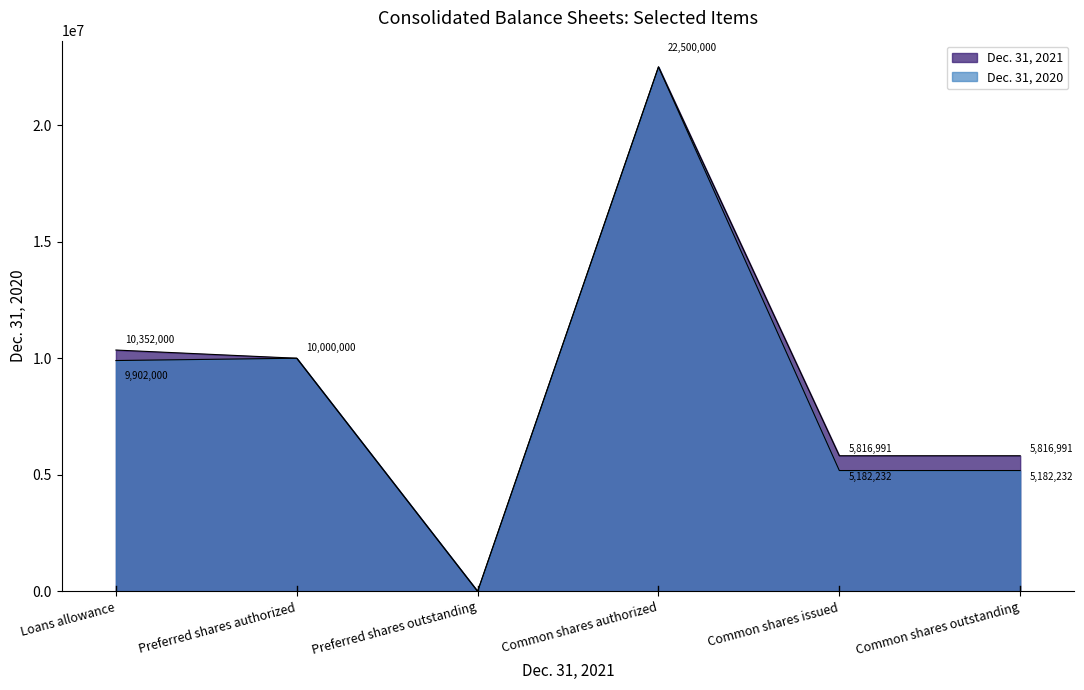

What is the total value across all series at Common shares outstanding?

10999223